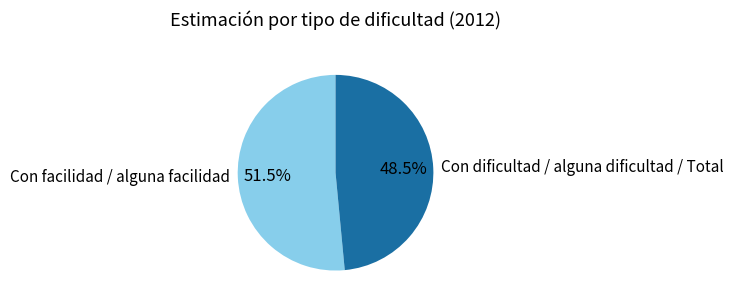

Count the number of slices in the pie.

2